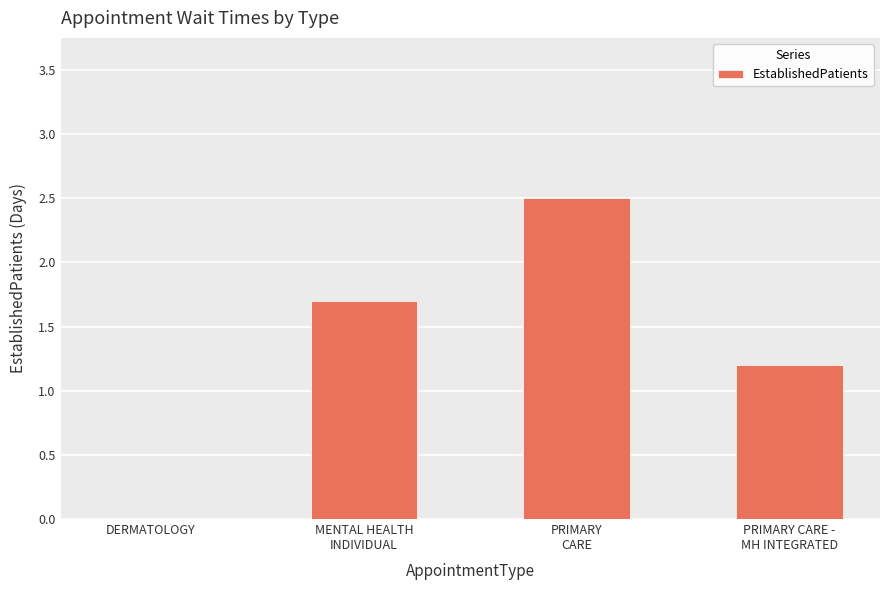

What is the sum of all values?

5.4